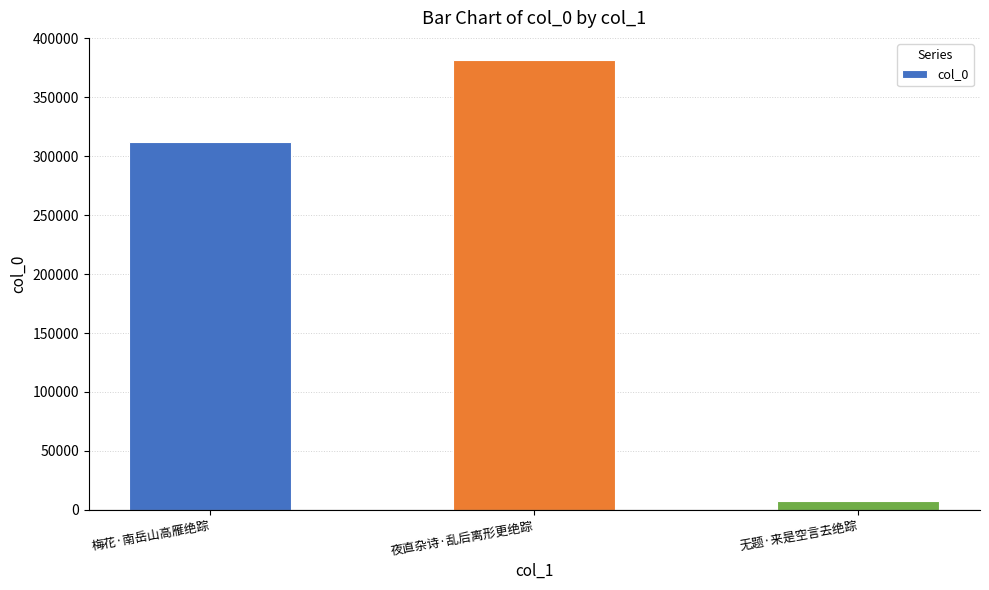

Reading right to left, extract all data points from this chart.

7880	381287	311644